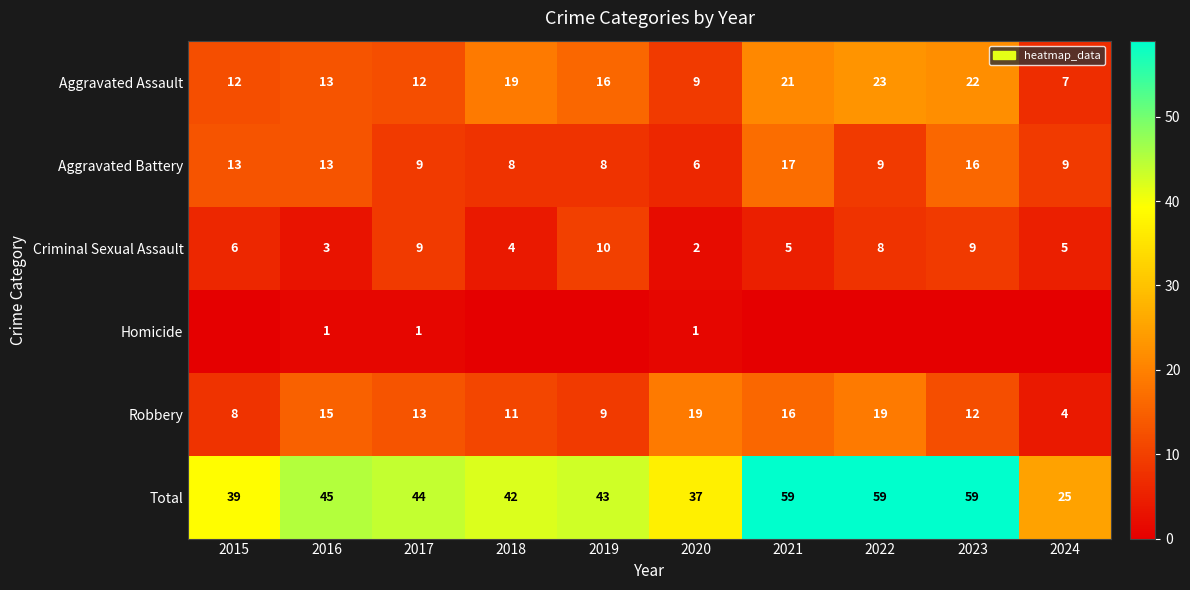

The Criminal Sexual Assault series shows 5 at 2024. True or false?

True